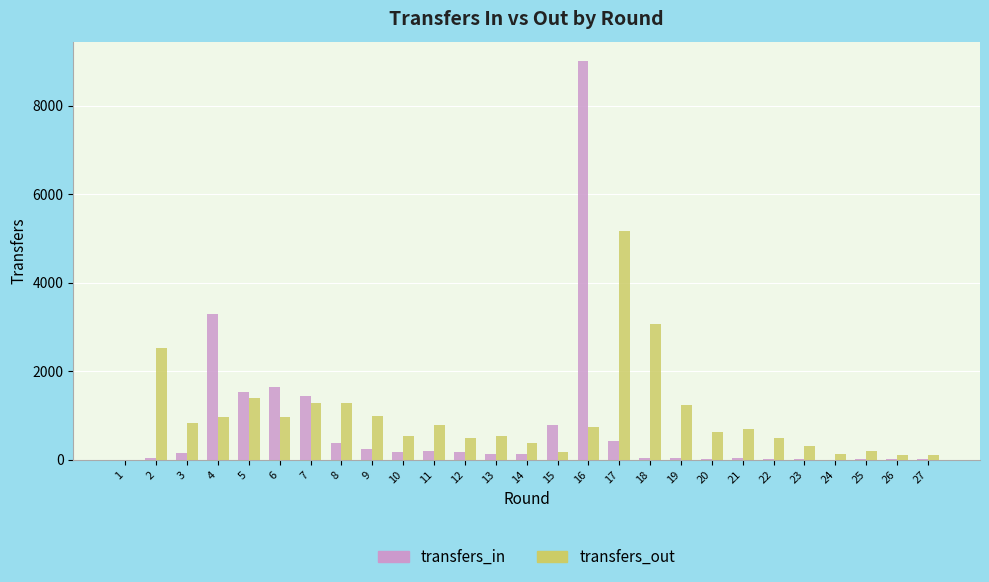

The value of transfers_out at 20 is 619. True or false?

True